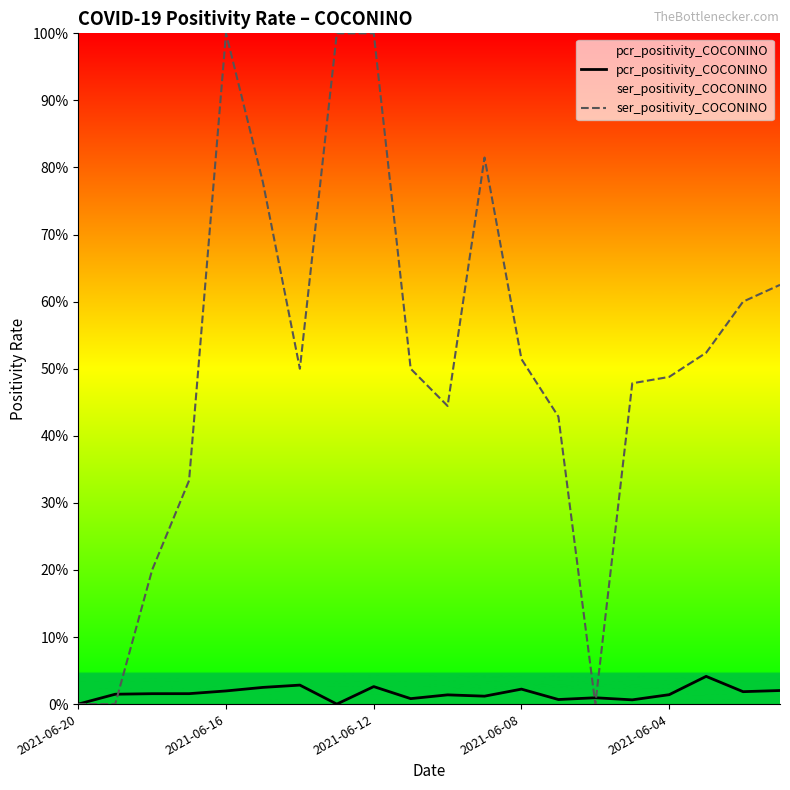

How many data points in pcr_positivity_COCONINO are above 0?

18